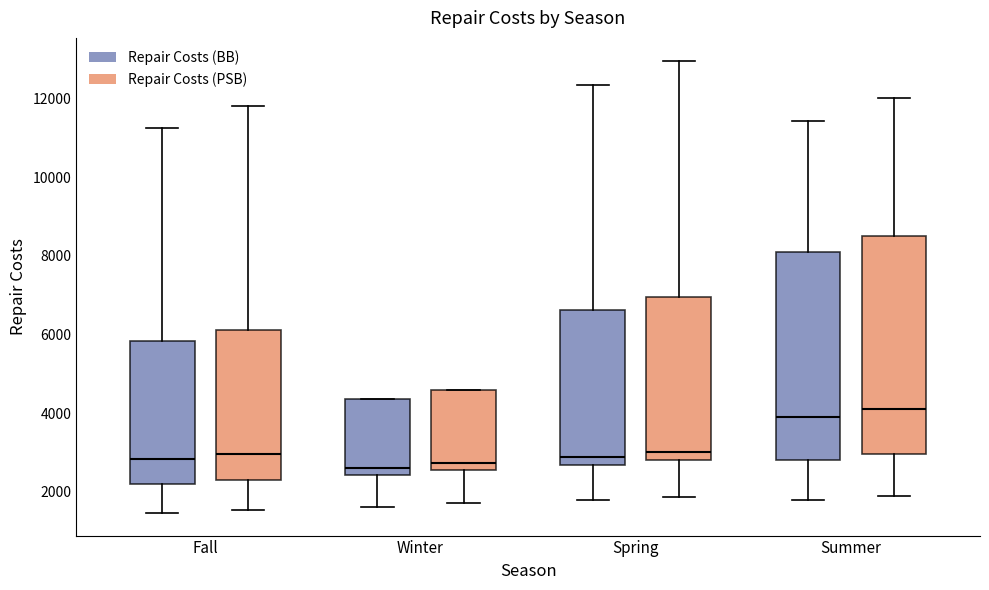

Reading left to right, read every box against the y-axis: the position of its median line, the range the box covers, and the ends of its whiskers. The values are not printed on the chart, so give them approximately, as read against the axis.

Fall (Repair Costs (BB)): median 2800, box 2200 to 5800, whiskers 1400 to 11200
Fall (Repair Costs (PSB)): median 3000, box 2400 to 6200, whiskers 1600 to 11800
Winter (Repair Costs (BB)): median 2600, box 2400 to 4400, whiskers 1600 to 4400
Winter (Repair Costs (PSB)): median 2800, box 2600 to 4600, whiskers 1800 to 4600
Spring (Repair Costs (BB)): median 2800, box 2600 to 6600, whiskers 1800 to 12400
Spring (Repair Costs (PSB)): median 3000, box 2800 to 7000, whiskers 1800 to 13000
Summer (Repair Costs (BB)): median 4000, box 2800 to 8000, whiskers 1800 to 11400
Summer (Repair Costs (PSB)): median 4200, box 3000 to 8400, whiskers 1800 to 12000